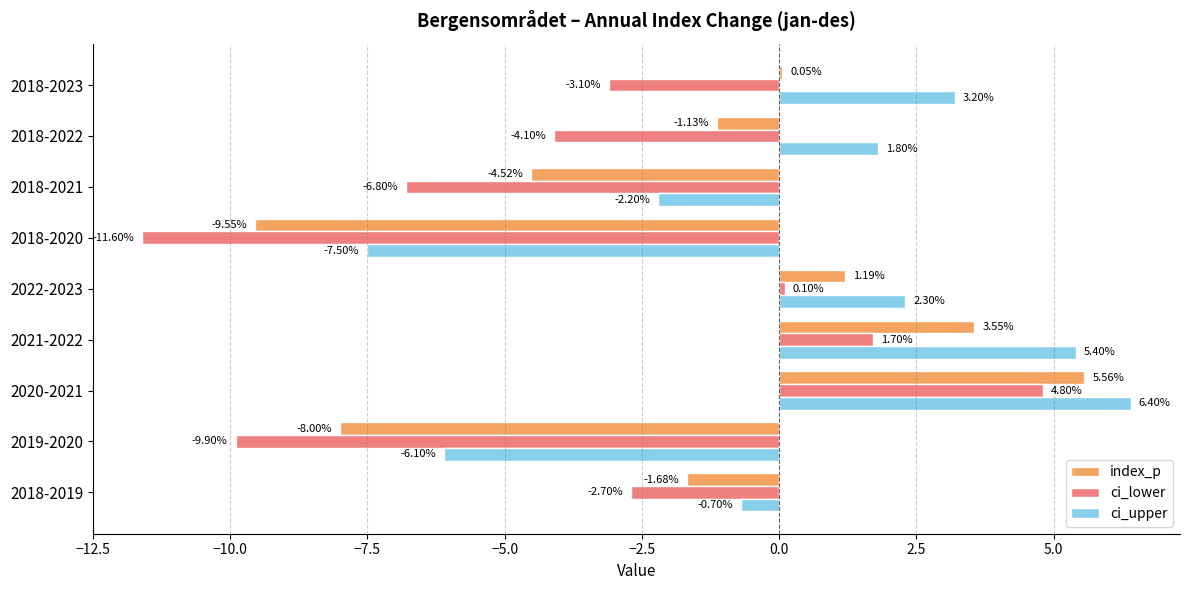

Which series has the largest total across all categories?

ci_upper